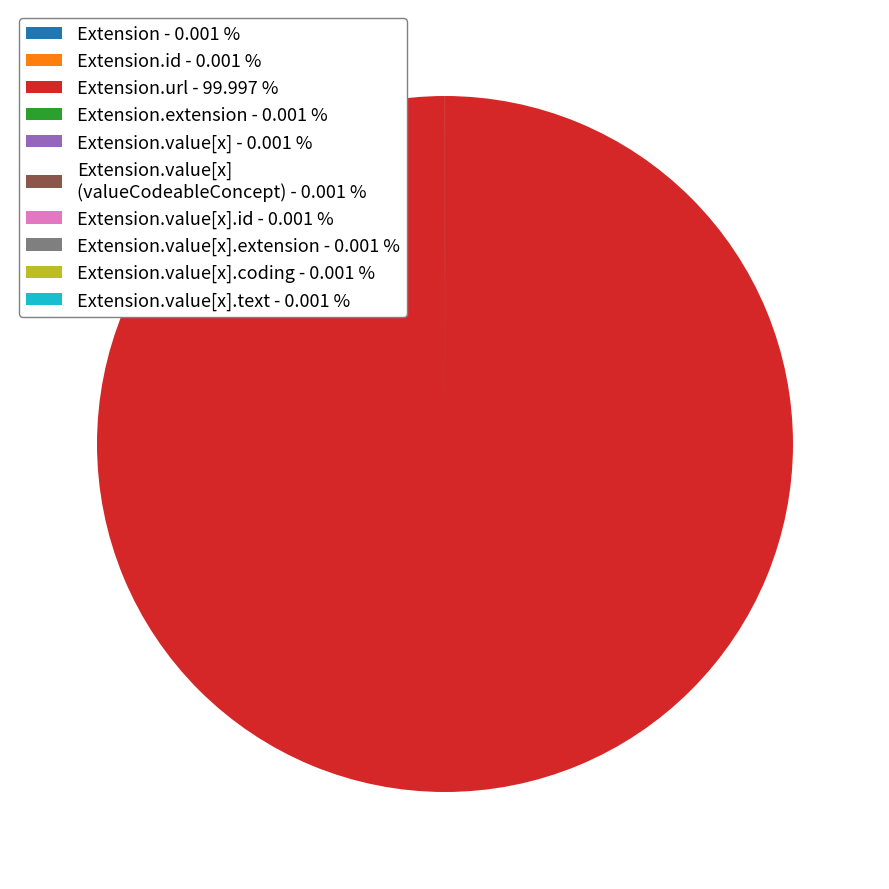

What is the largest slice in the pie chart?

Extension.url - 99.997 %